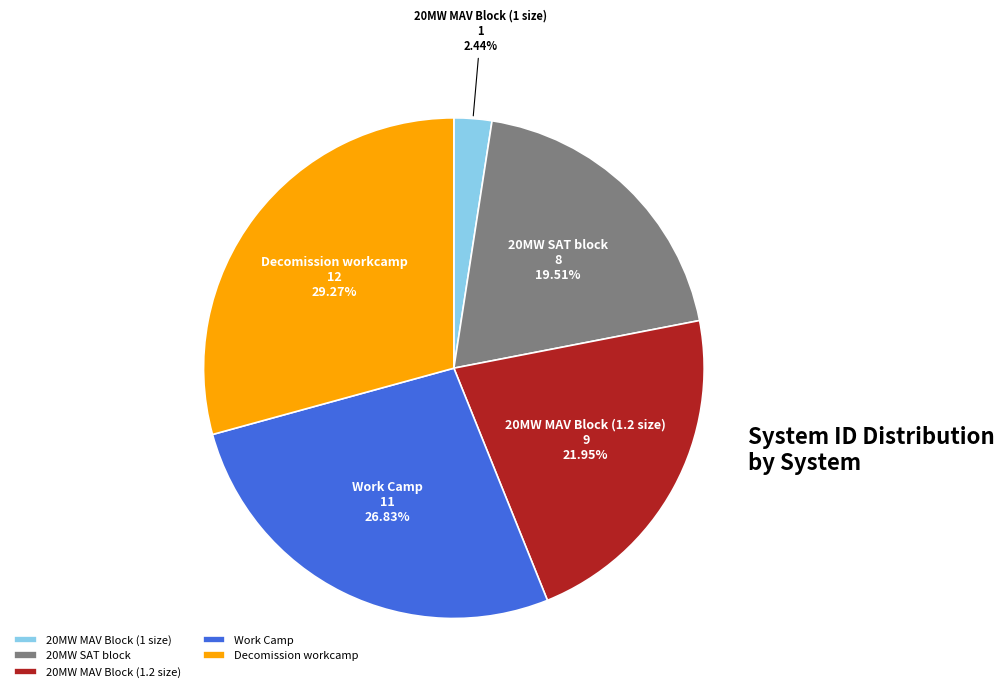

Is the sum of Work Camp and 20MW SAT block greater than half?

No